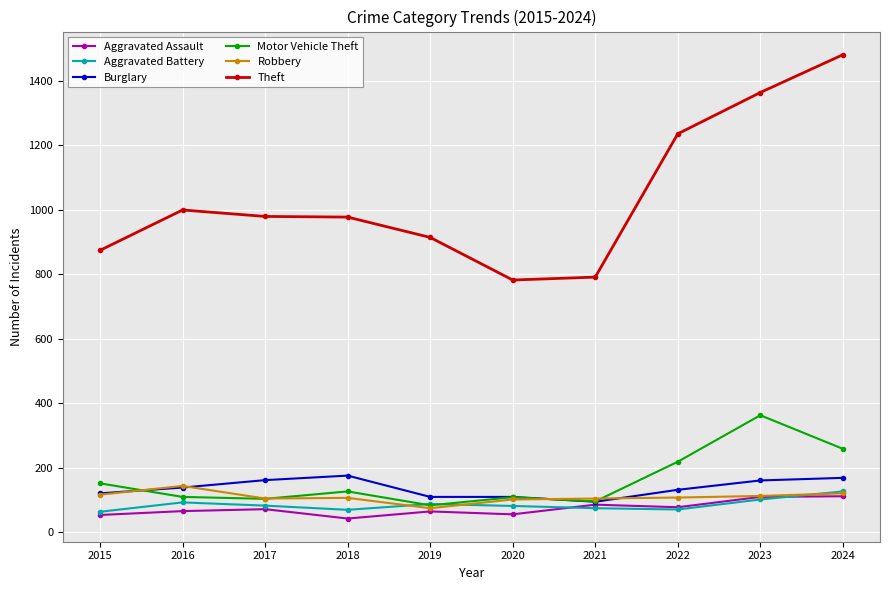

True or false: Robbery has more than 1 points higher than both neighbors.

True